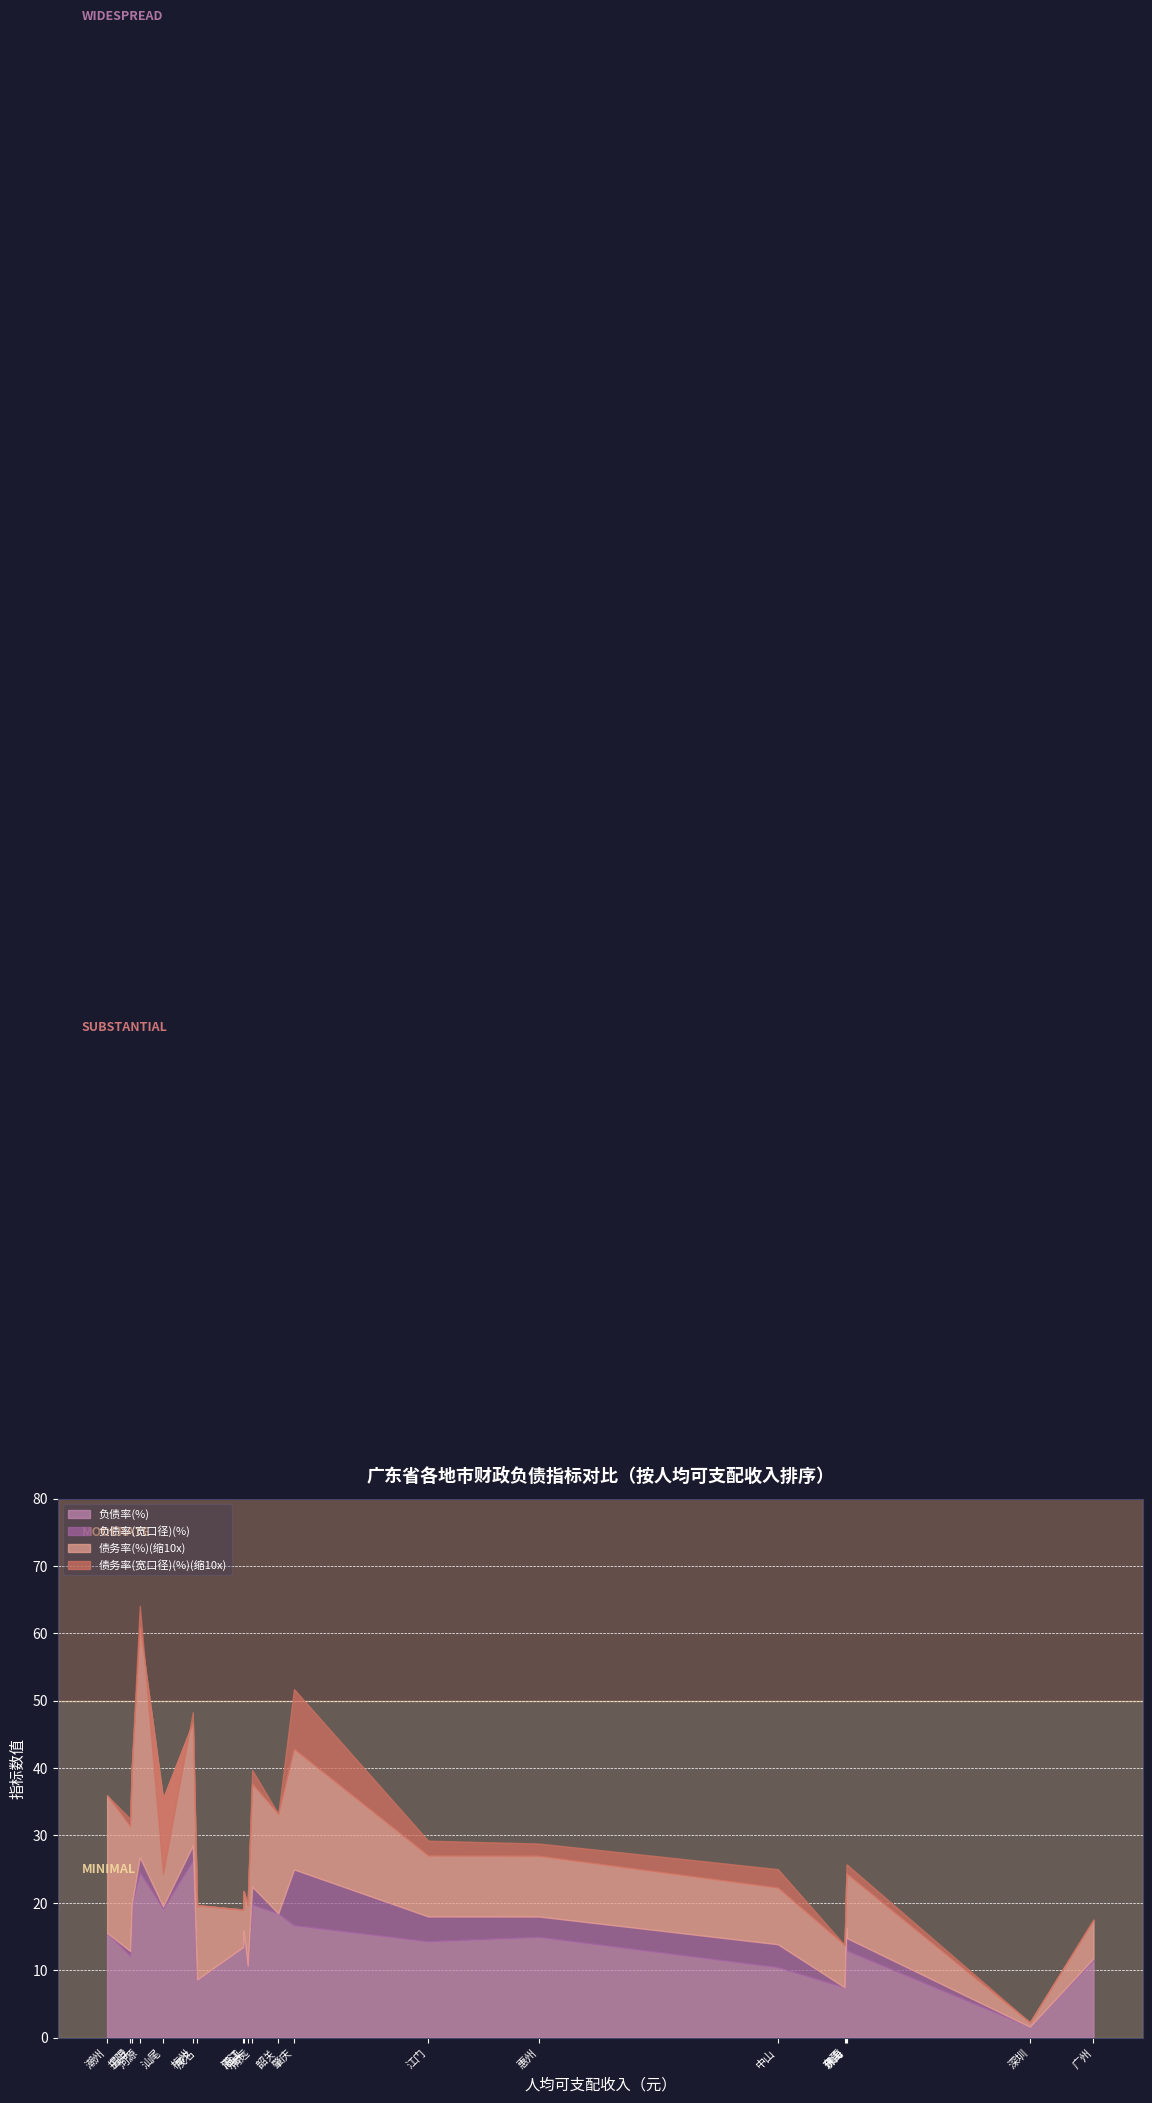

What is the sum of the 债务率(%) values at 梅州 and 揭阳?

367.1